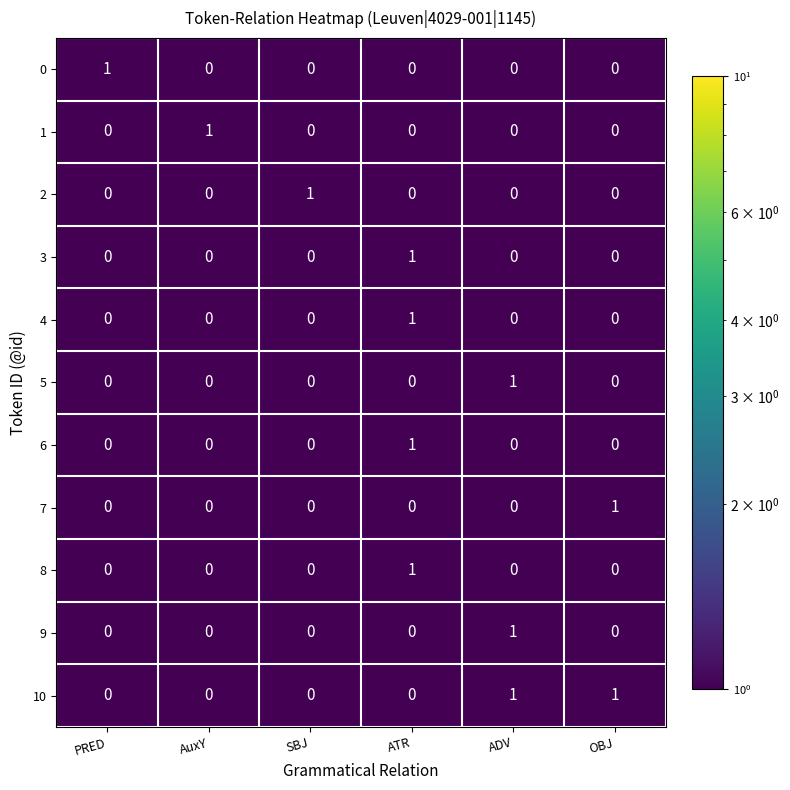

How many 0 values are between 0 and 1?

6